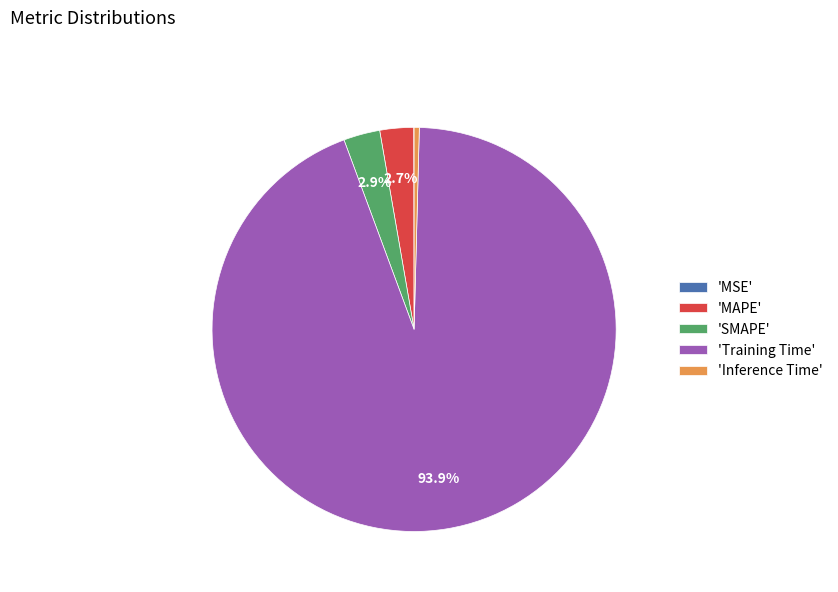

To the nearest percent, what is the average slice percentage?

20%